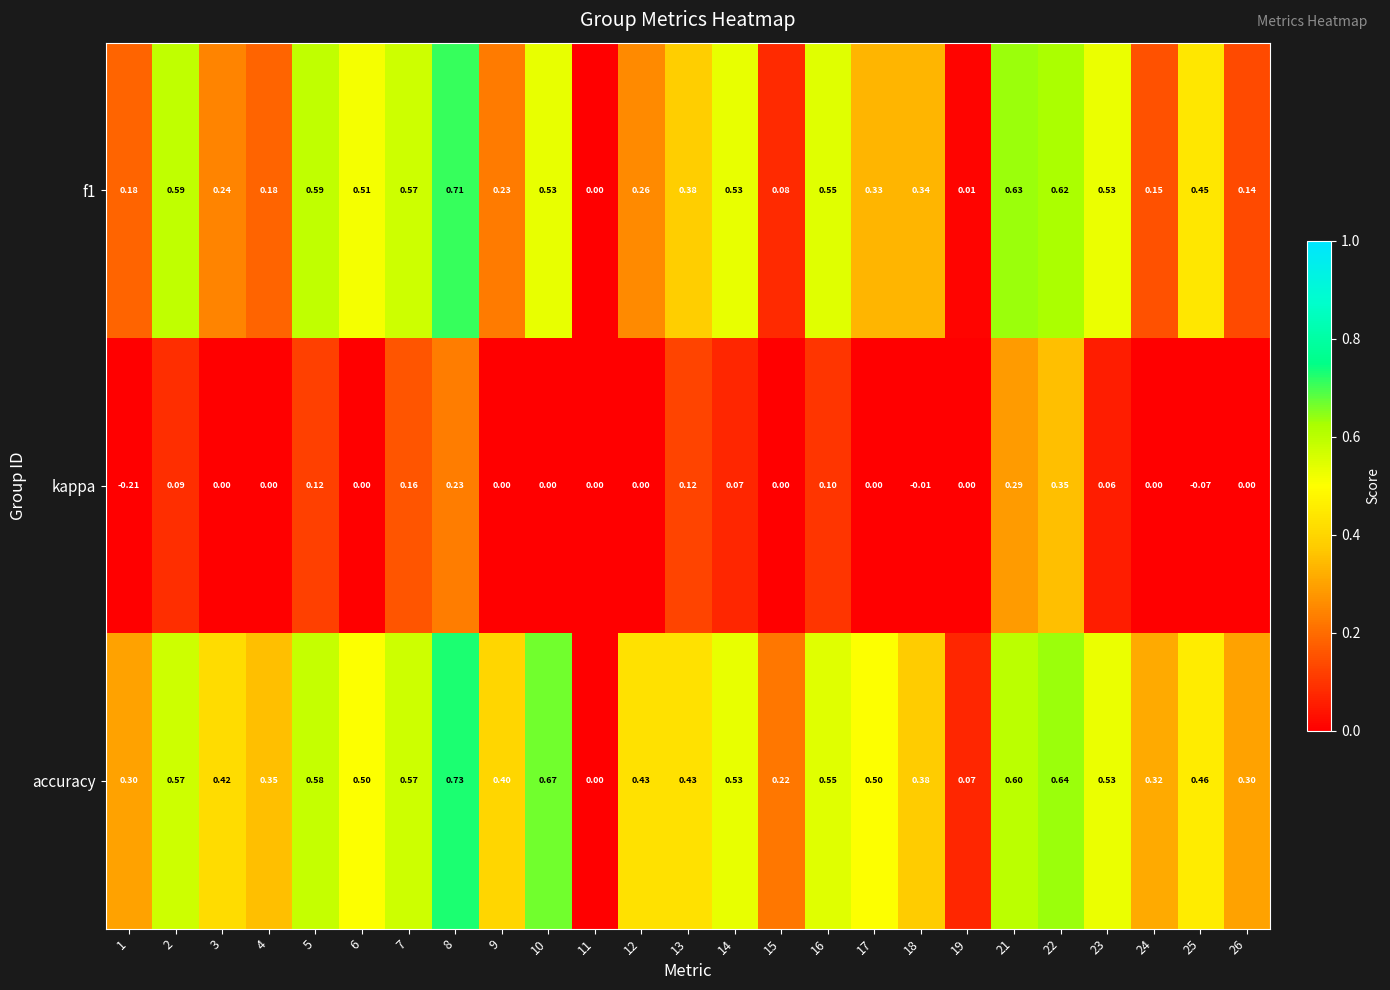

Which series has the widest spread of values?

accuracy